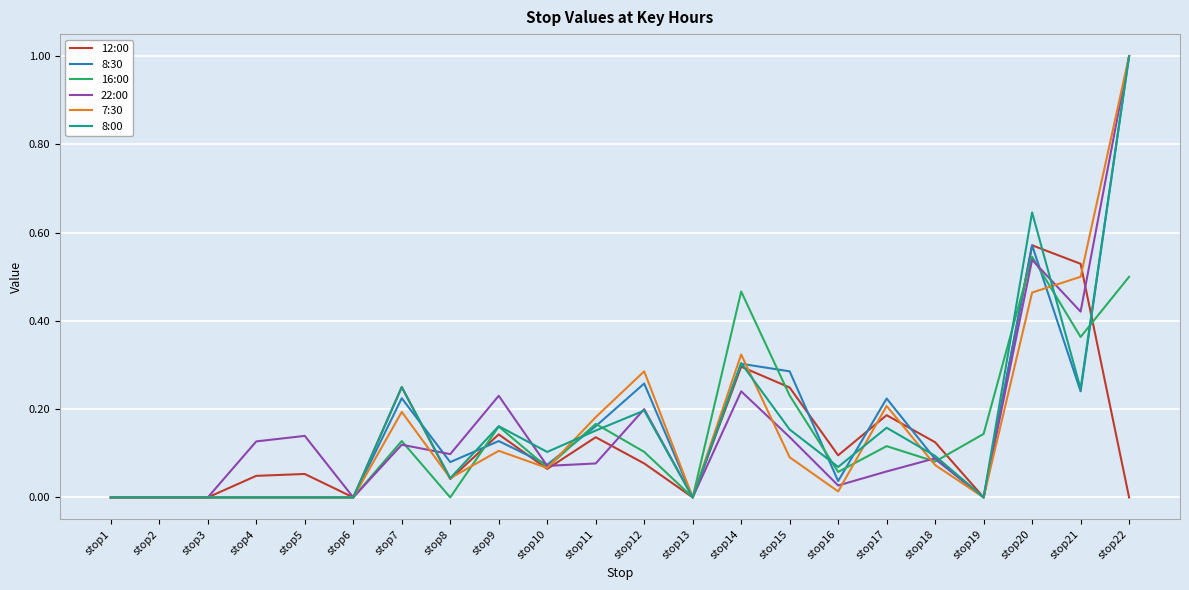

The 22:00 series shows 0.1 at stop5. True or false?

True